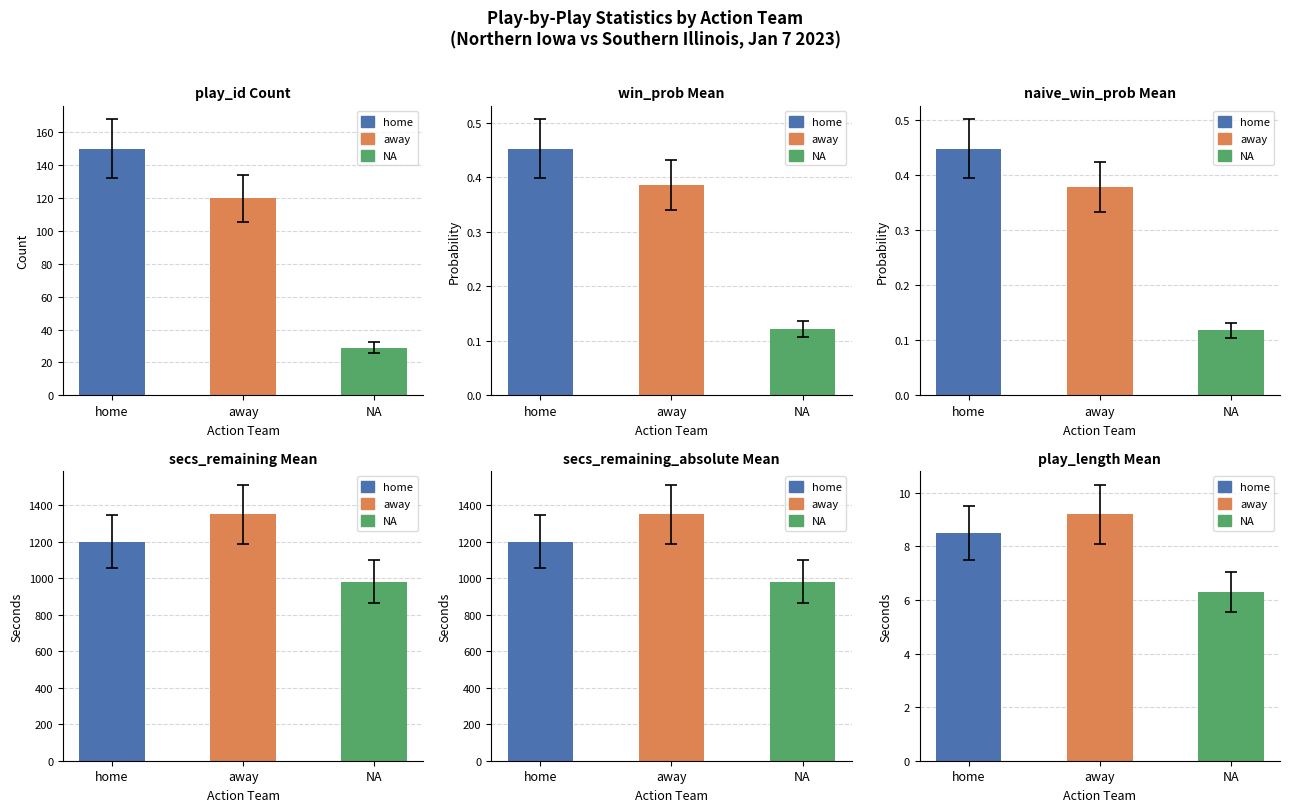

What is the total value across all series at play_length (mean)?

24.0